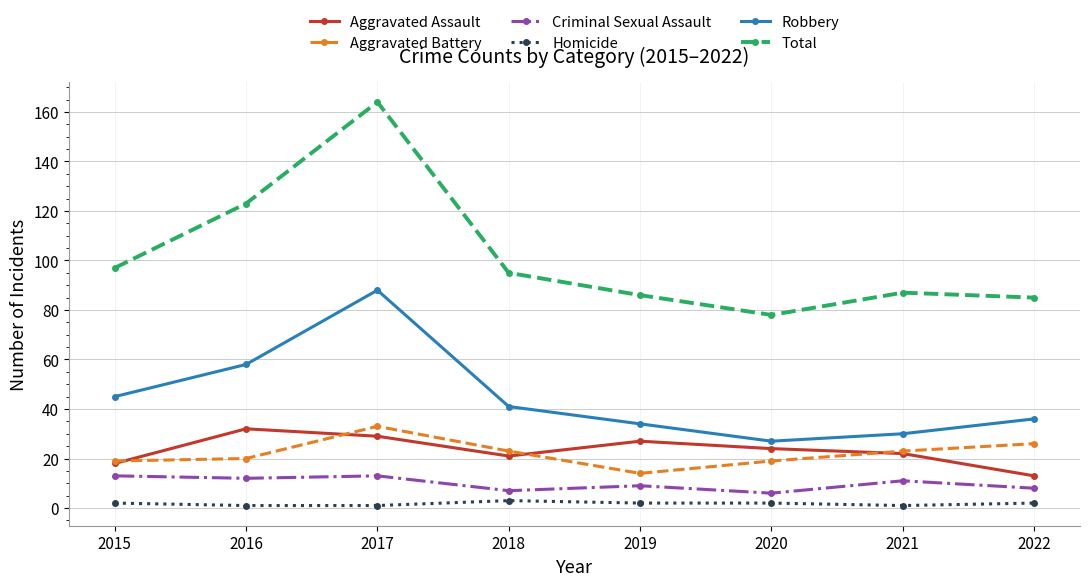

At which category is the sum across all series the highest?

2017